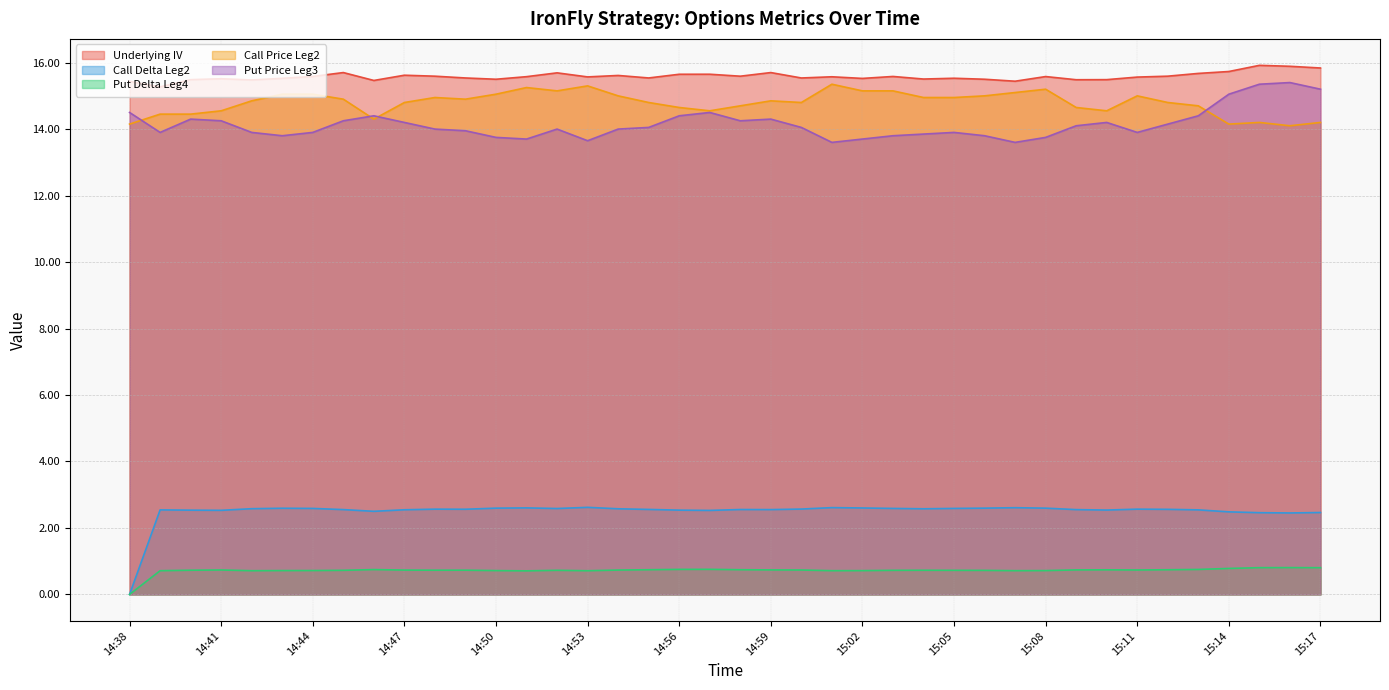

Which series changed the most between 14:59 and 15:06?

Put Price Leg3